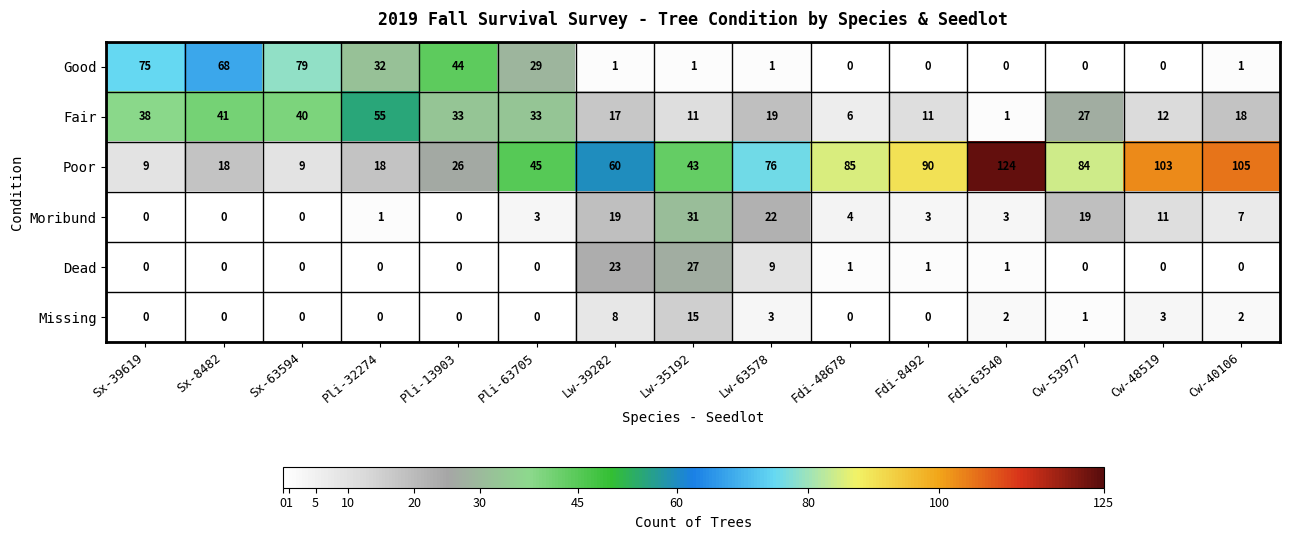

Rank the series at Cw-40106 from highest to lowest value.

Poor, Fair, Moribund, Missing, Good, Dead